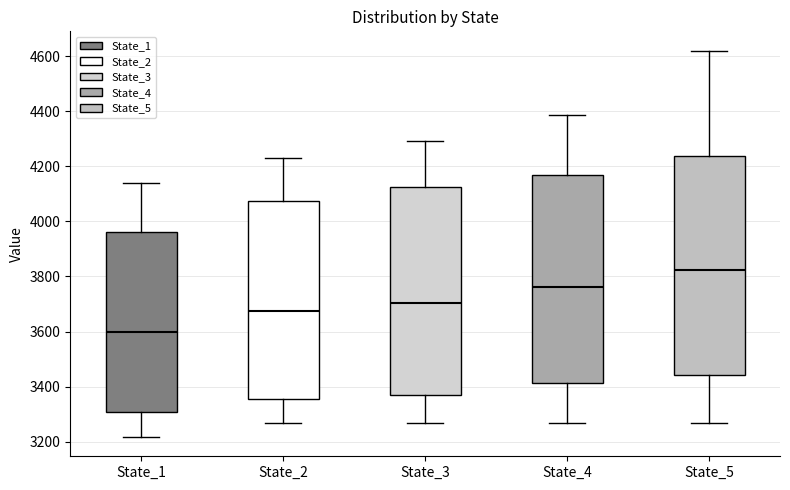

Reading left to right, read every box against the y-axis: the position of its median line, the range the box covers, and the ends of its whiskers. The values are not printed on the chart, so give them approximately, as read against the axis.

State_1: median 3600, box 3300 to 3960, whiskers 3220 to 4140
State_2: median 3680, box 3360 to 4080, whiskers 3260 to 4220
State_3: median 3700, box 3360 to 4120, whiskers 3260 to 4300
State_4: median 3760, box 3420 to 4160, whiskers 3260 to 4380
State_5: median 3820, box 3440 to 4240, whiskers 3260 to 4620